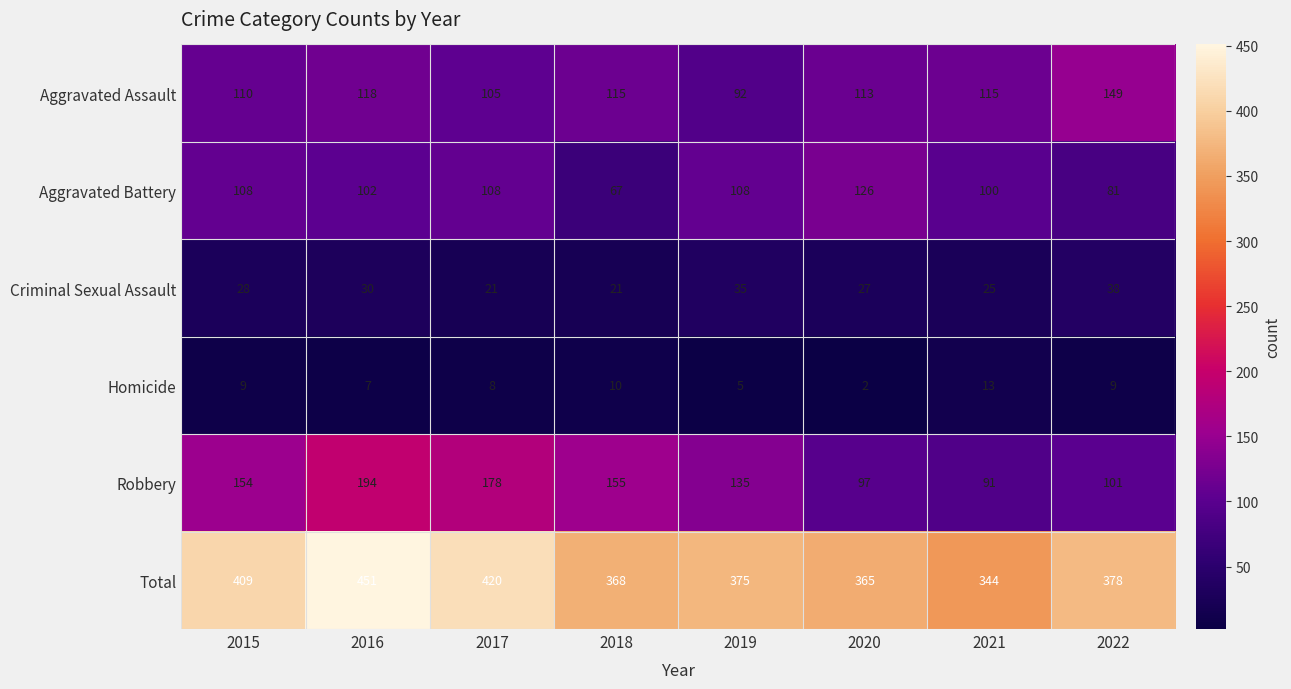

Where is Total nearest to the value 397?

2015